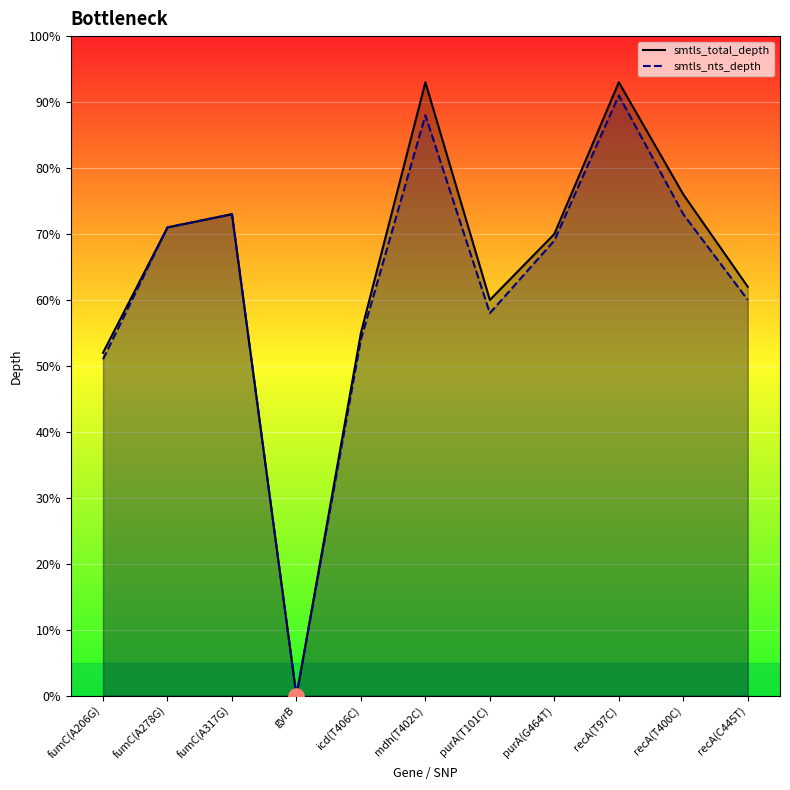

Which series has the largest total across all categories?

smtls_total_depth